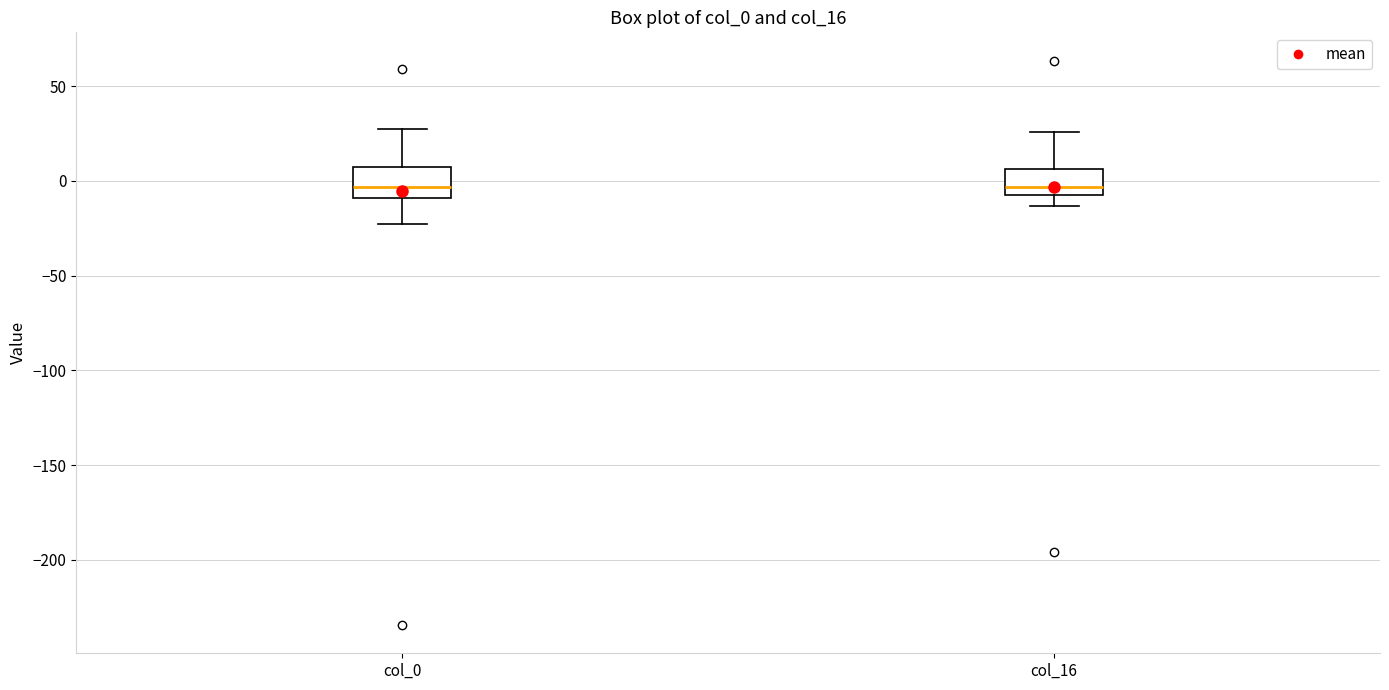

Where is the lower edge of the box for col_0 on the y-axis? The values are not printed on the chart, so give them approximately, as read against the axis.

-10